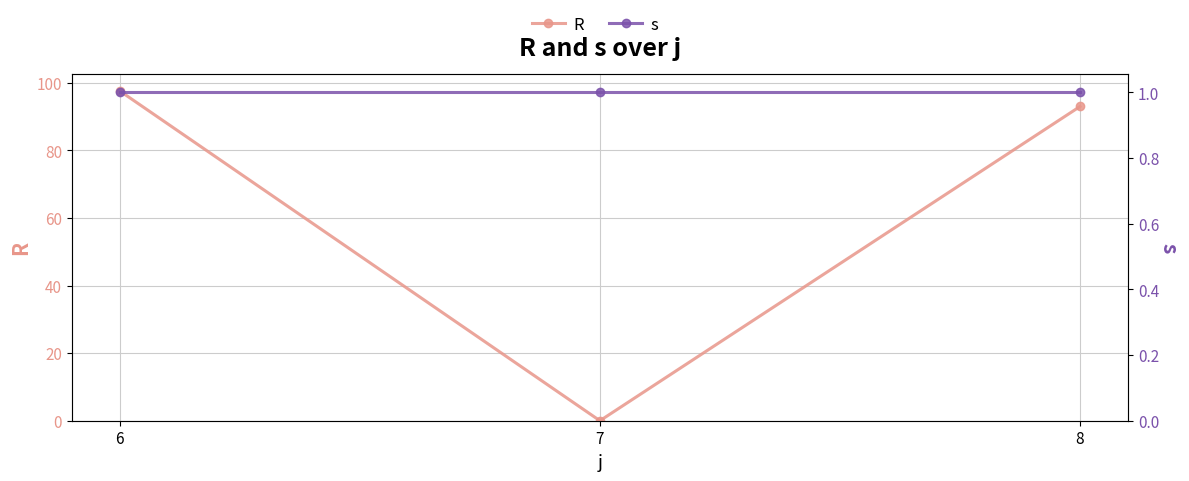

Count the number of data series in this chart.

2